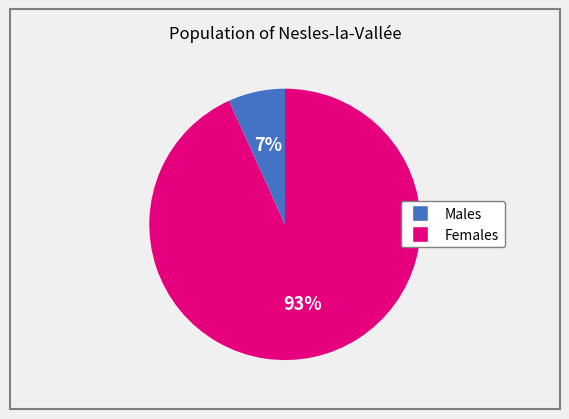

Is there a majority slice in this chart?

Yes